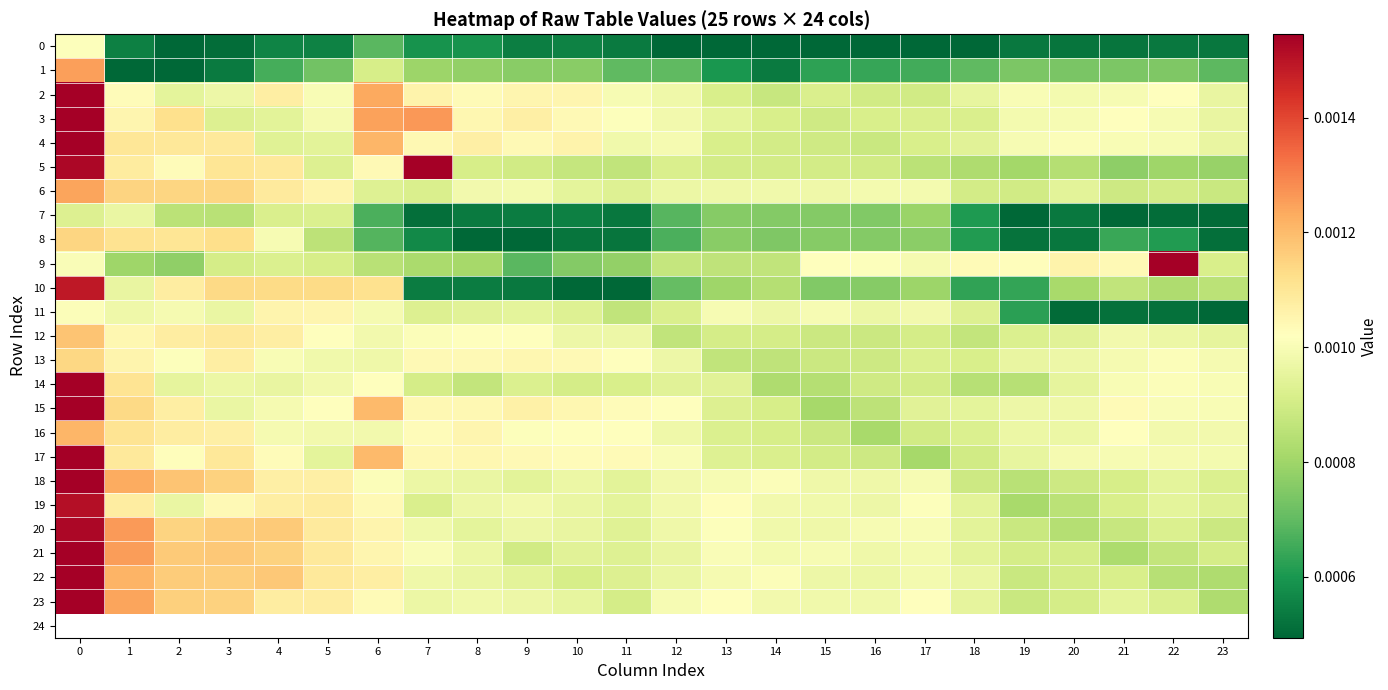

Rank the series by their maximum value, from highest to lowest.

5, 9, 21, 22, 18, 23, 17, 4, 15, 3, 2, 14, 20, 19, 10, 1, 6, 16, 12, 8, 13, 11, 0, 7